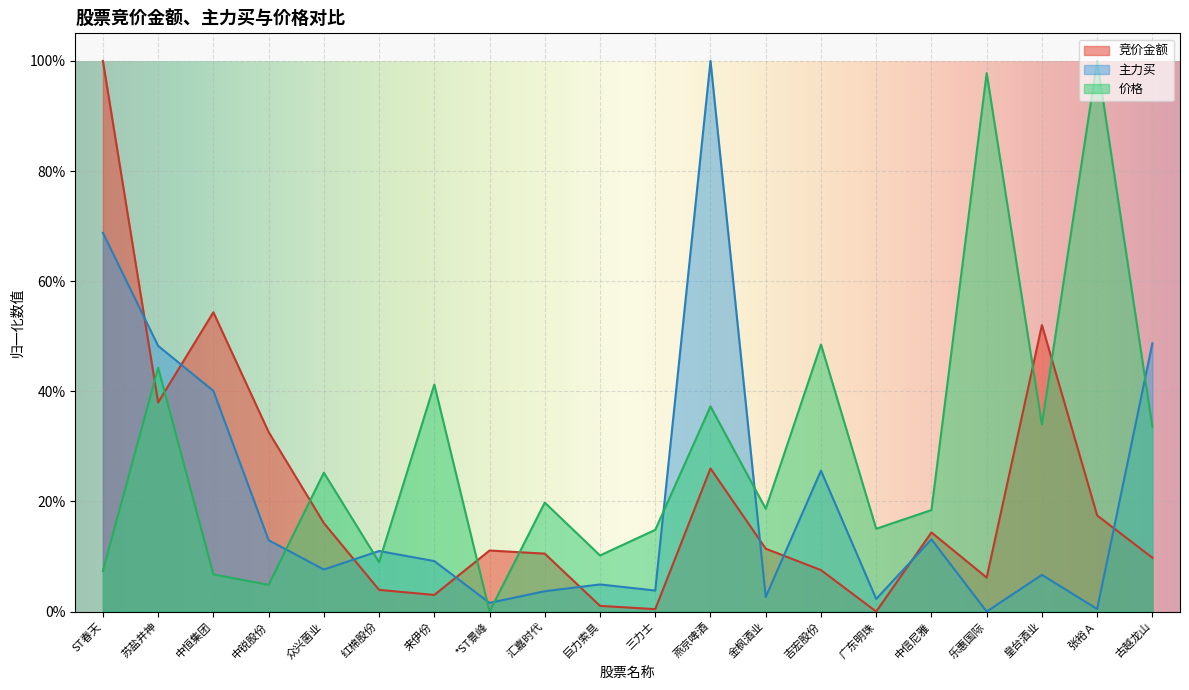

How many intersections are there between 价格 and 竞价金额?

7